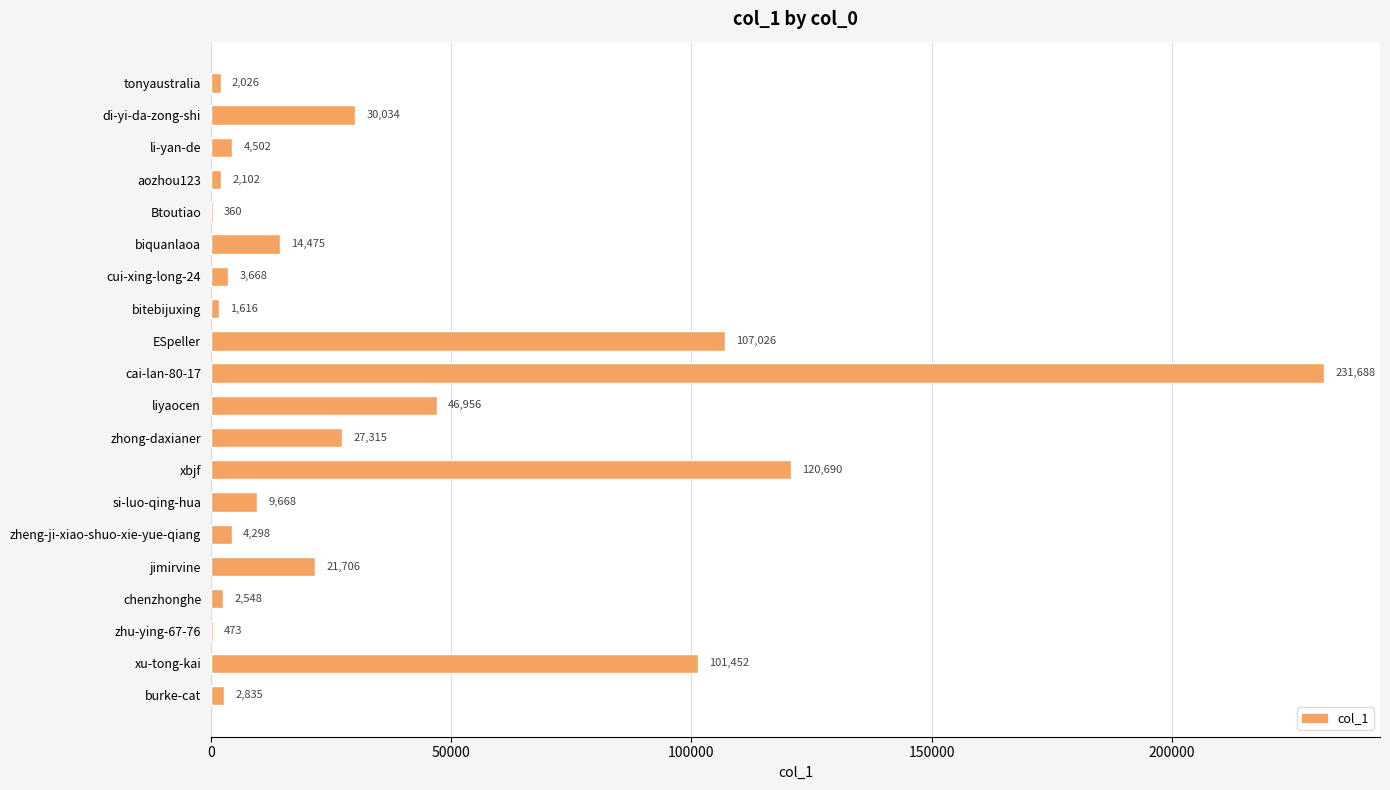

What is the sum of the values at zhong-daxianer and biquanlaoa?

41790